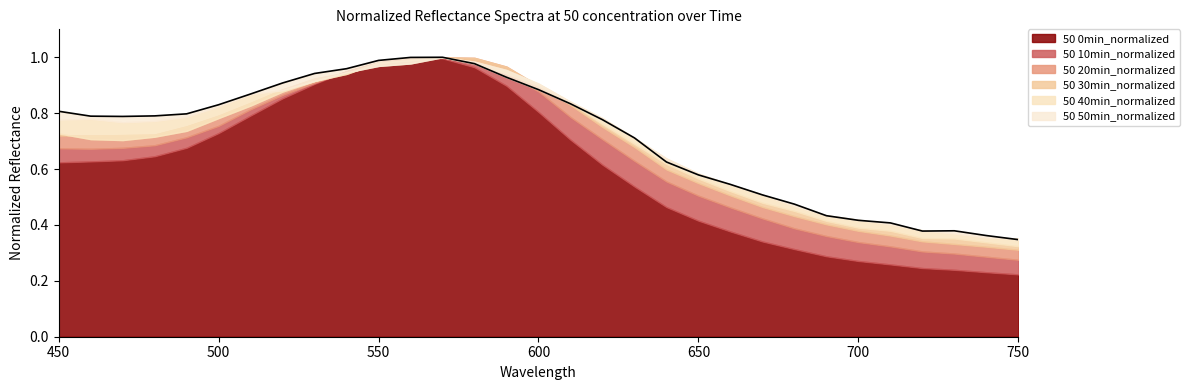

Reading left to right, extract all data points from this chart.

0.8	0.8	0.8	0.8	0.8	0.8	0.9	0.9	0.9	1.0	1.0	1.0	1.0	1.0	0.9	0.9	0.8	0.8	0.7	0.6	0.6	0.5	0.5	0.5	0.4	0.4	0.4	0.4	0.4	0.4	0.3